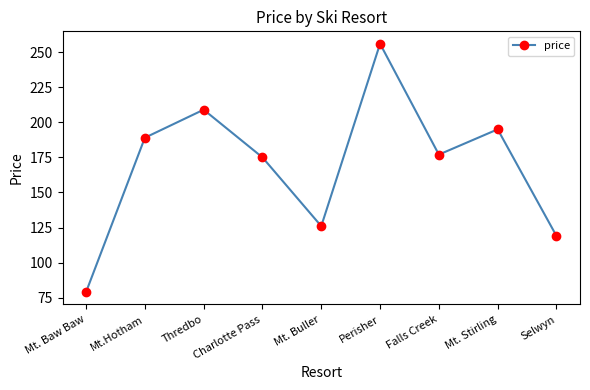

What is the value of the 3rd point from the left?

209